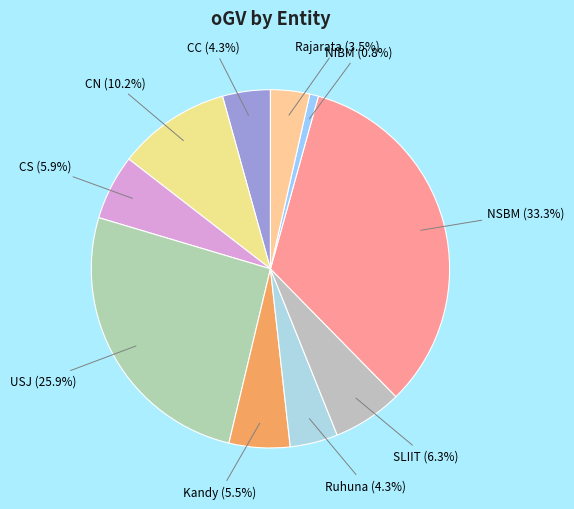

Which slice is the smallest?

NIBM